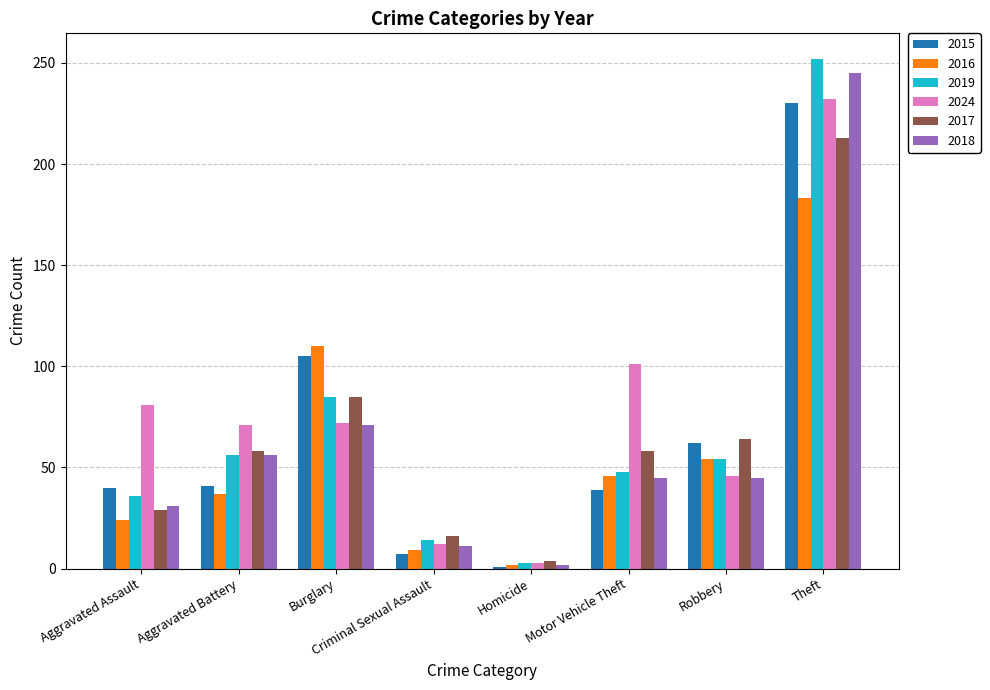

How many bars are there in total?

48